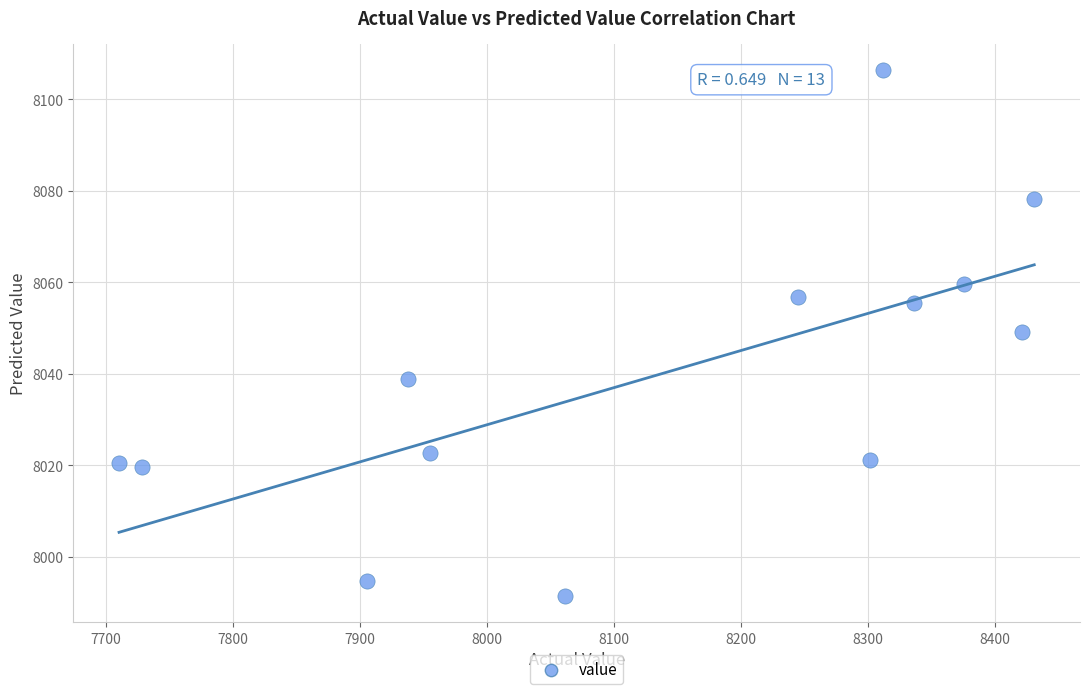

What is the range of Y values (max minus min)?

114.9